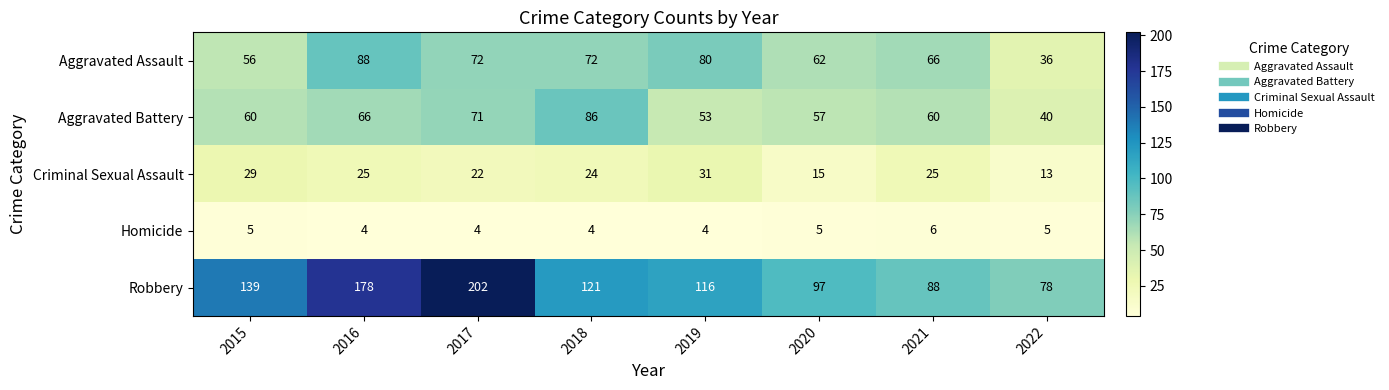

At 2015, list the series in order from largest to smallest.

Robbery, Aggravated Battery, Aggravated Assault, Criminal Sexual Assault, Homicide